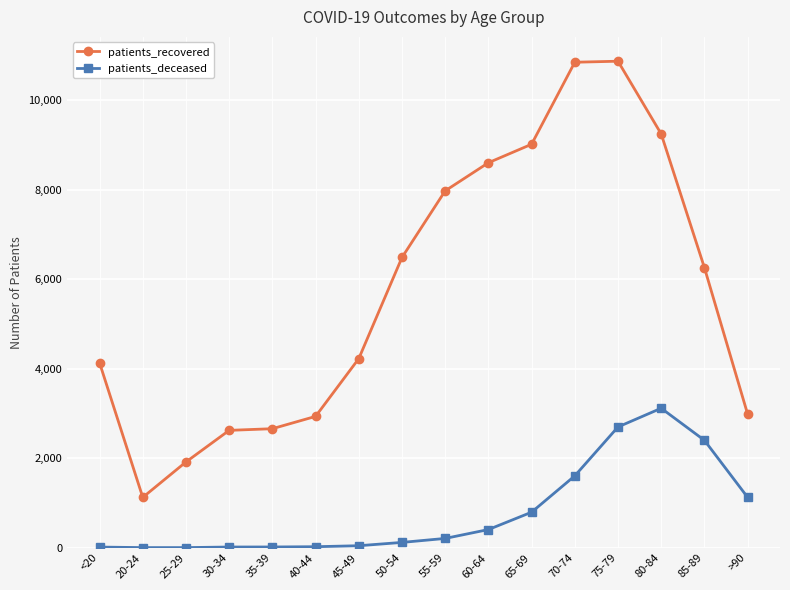

Where is patients_recovered nearest to the value 5996?

85-89